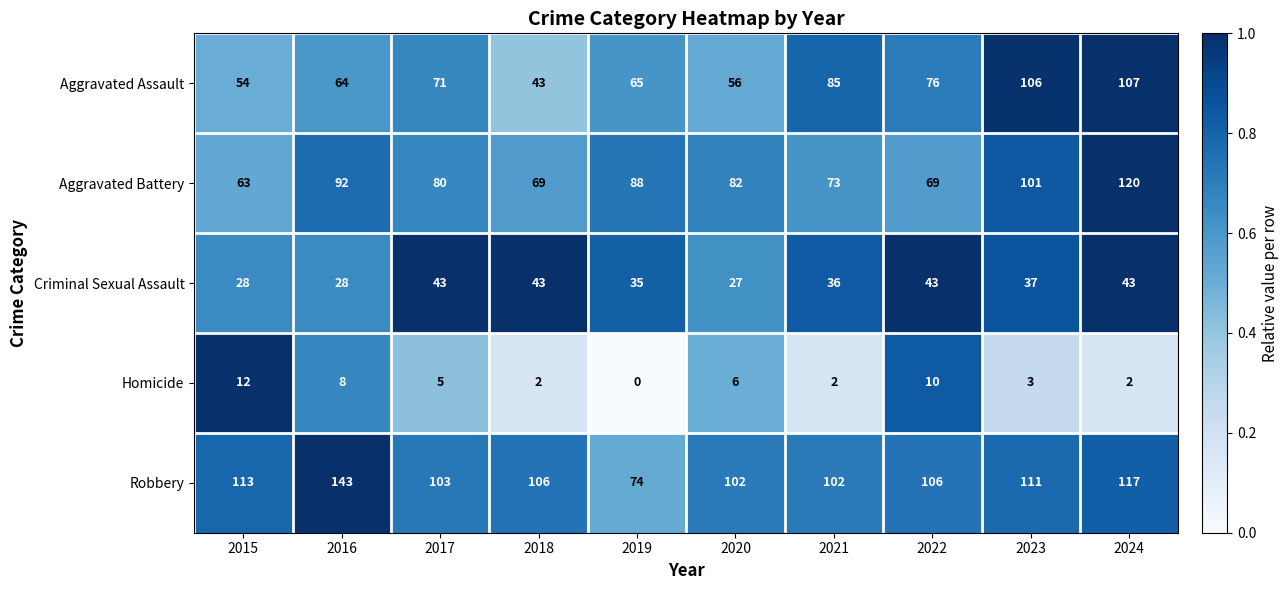

Which series changed the most between 2021 and 2024?

Aggravated Battery